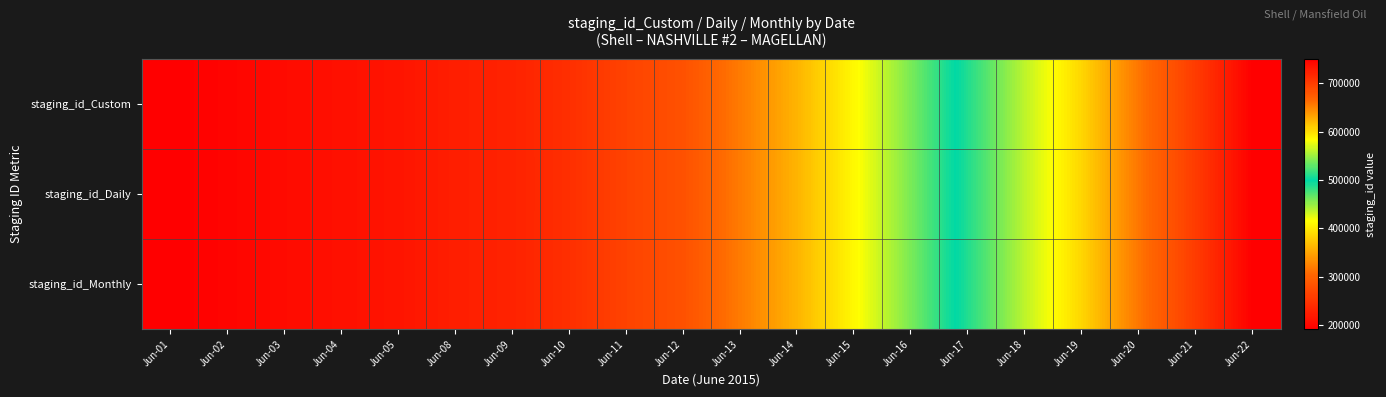

At which category does the chart reach its peak across all series?

Jun-22